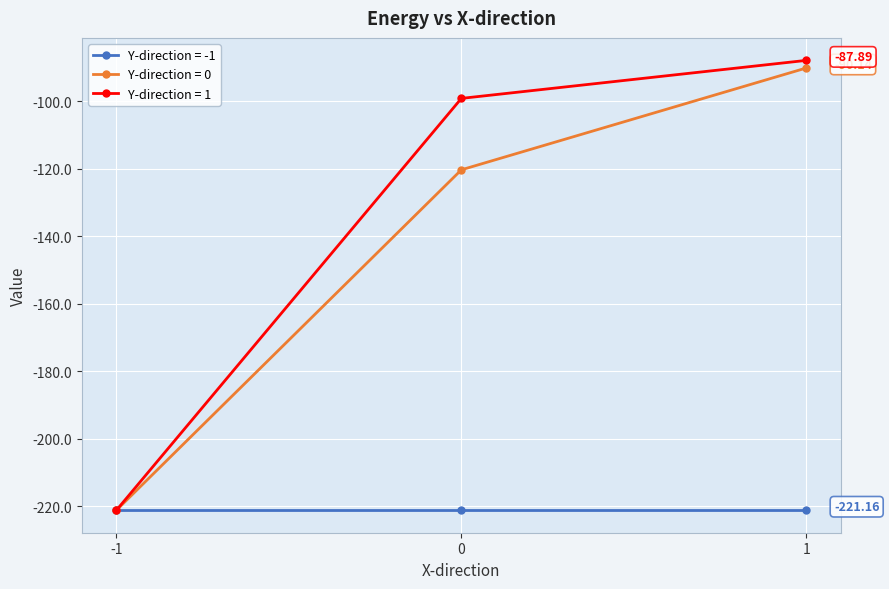

How many data points does each series have?

3